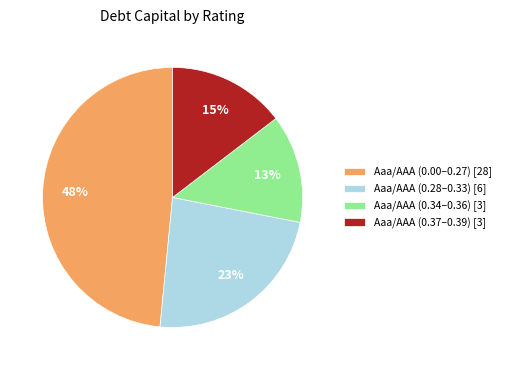

Does any single category account for the majority?

No